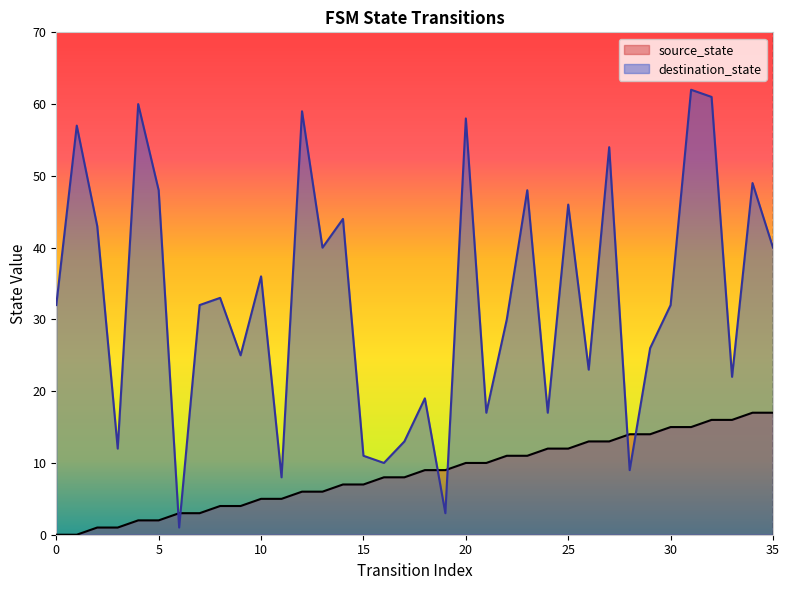

Reading left to right, extract all data points from this chart.

source_state: 0	0	1	1	2	2	3	3	4	4	5	5	6	6	7	7	8	8	9	9	10	10	11	11	12	12	13	13	14	14	15	15	16	16	17	17
destination_state: 32	57	43	12	60	48	1	32	33	25	36	8	59	40	44	11	10	13	19	3	58	17	30	48	17	46	23	54	9	26	32	62	61	22	49	40